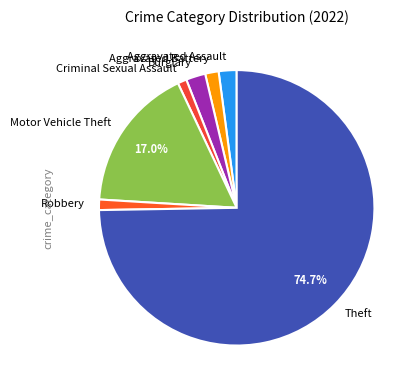

The Robbery slice represents 1% of the pie. True or false?

True